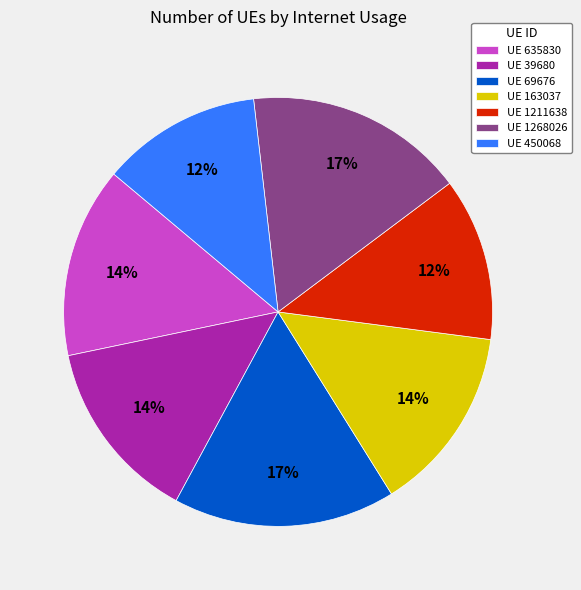

How many segments does this pie chart have?

7